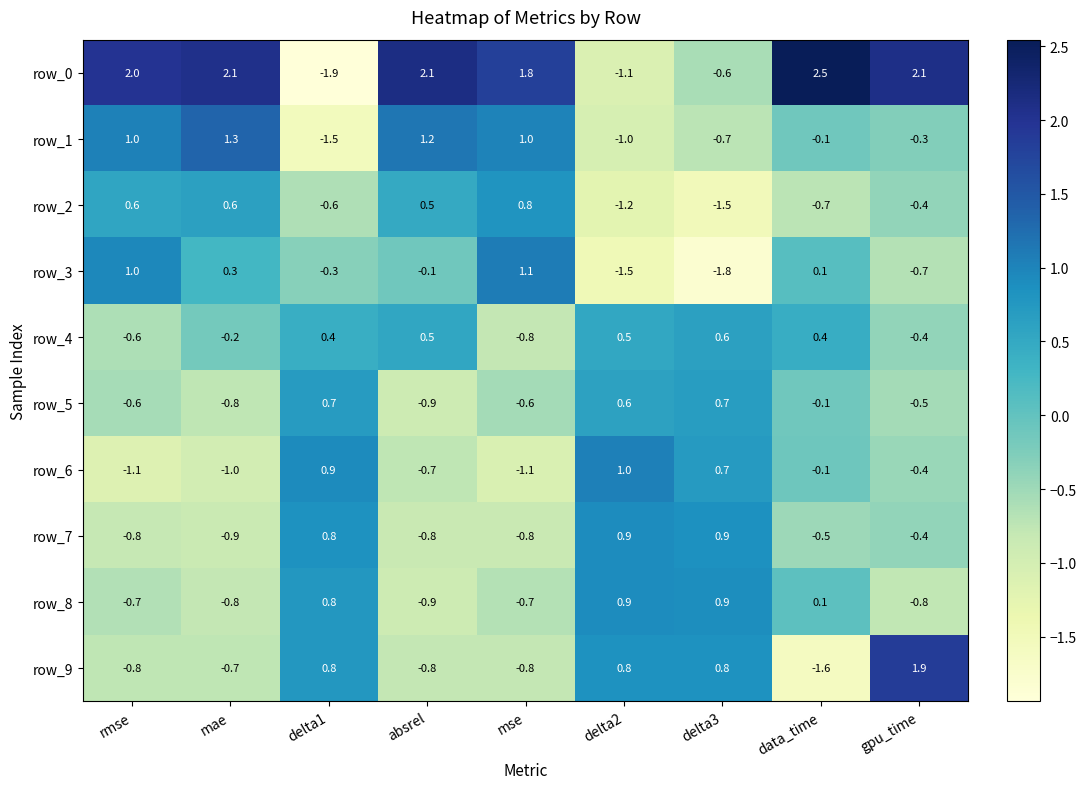

Is the value of row_2 at mse greater than the value of row_1 at delta3?

Yes